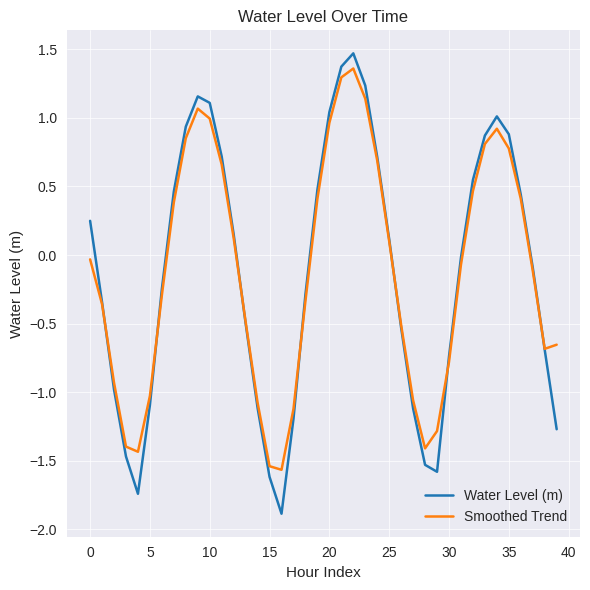

True or false: Water Level (m) and Smoothed Trend cross at least once.

True